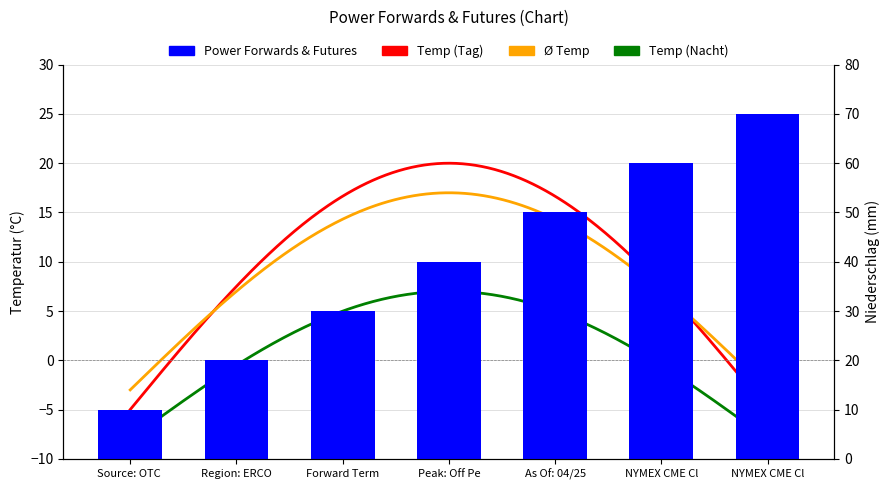

How many bars are there in total?

7